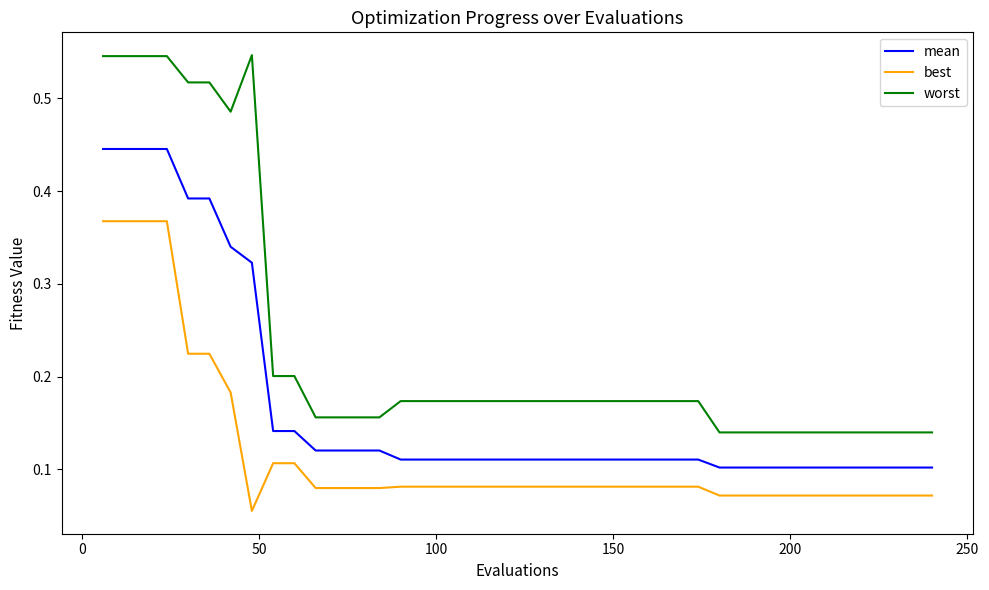

Does the chart display data point markers on the line(s)?

No